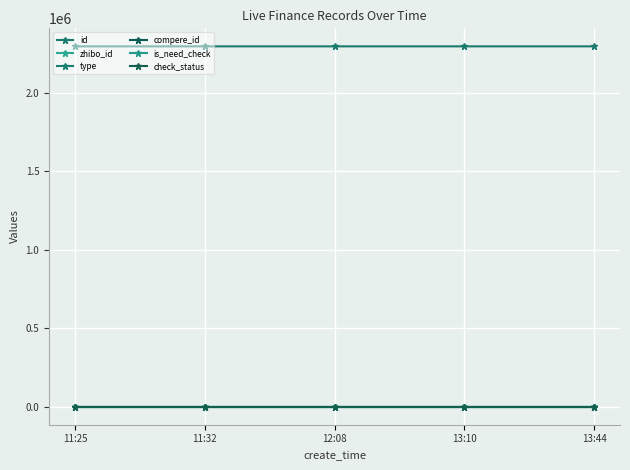

True or false: is_need_check has more than 1 interior local peaks.

False